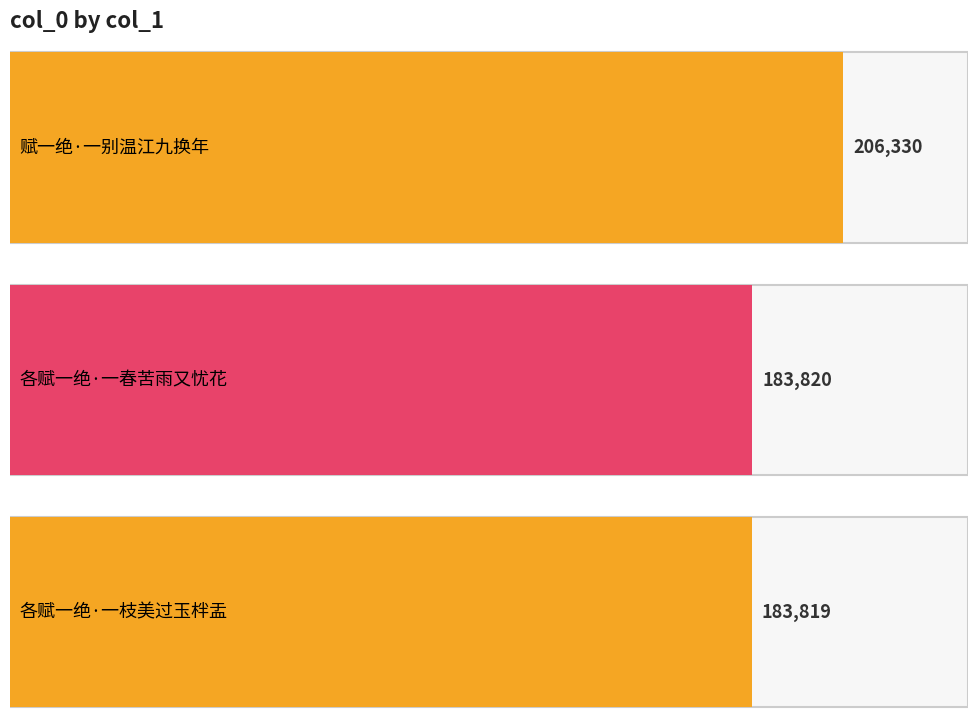

What is the value of the 2nd bar from the left?

183820